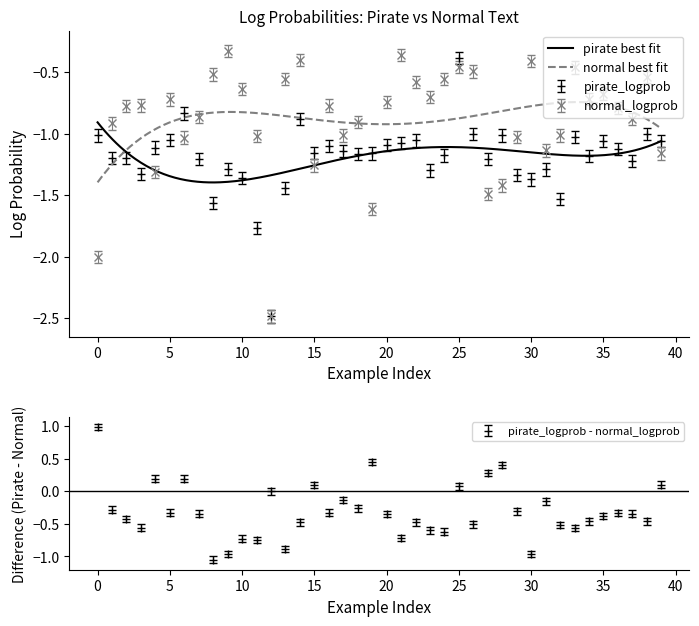

Rank the series by their average value, from lowest to highest.

pirate_logprob, normal_logprob